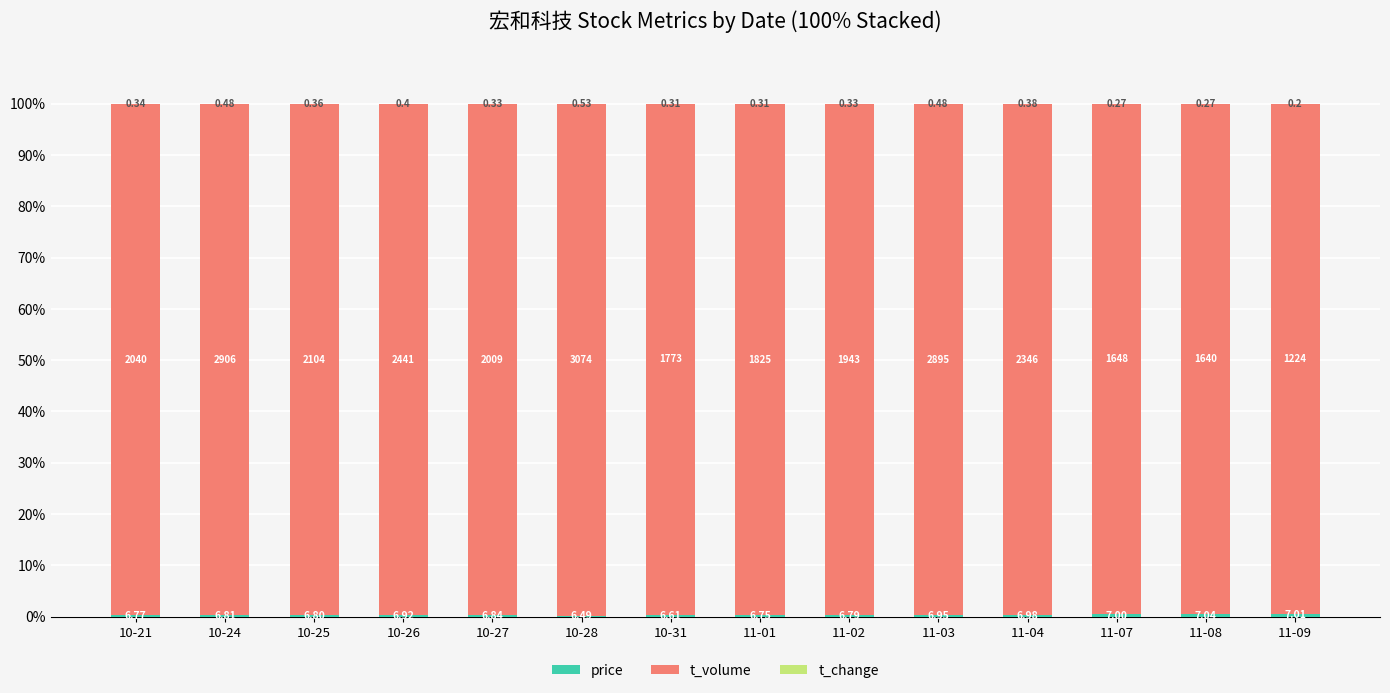

Are the bars horizontal?

No